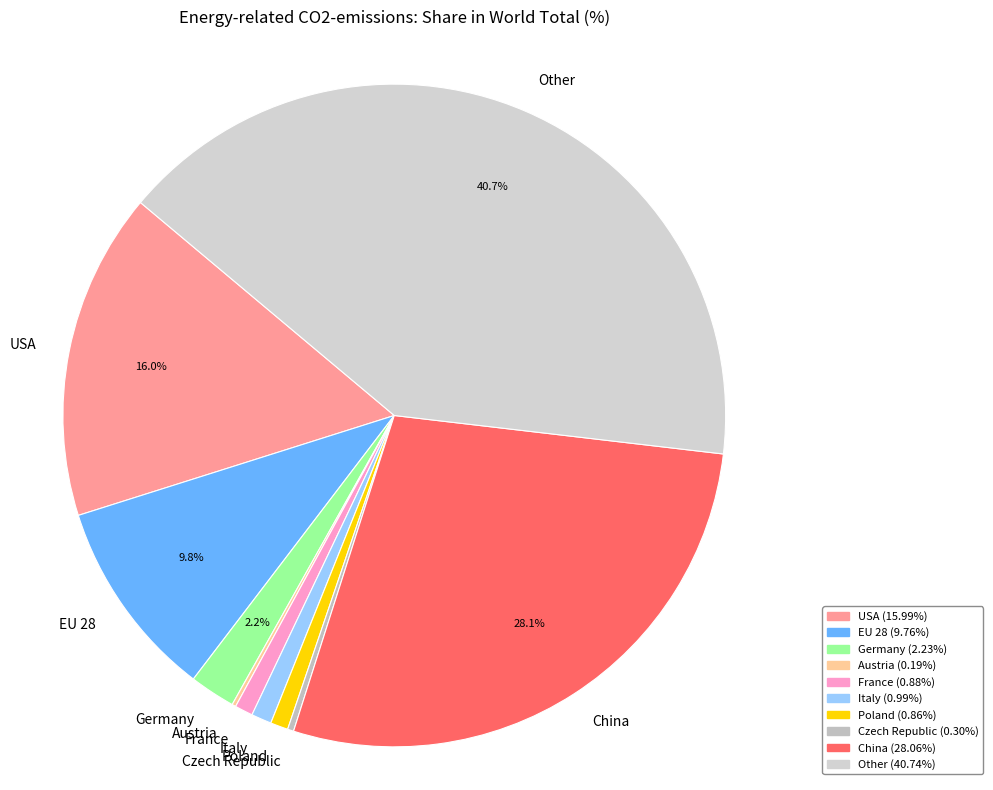

What percentage is the USA slice, to the nearest percent?

16%